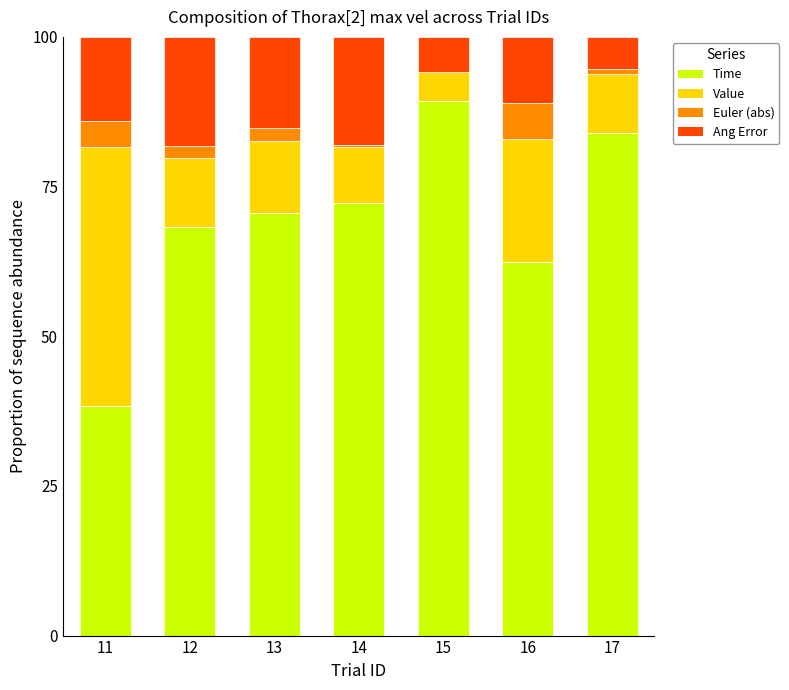

What is the total value across all series at 11?

100.0